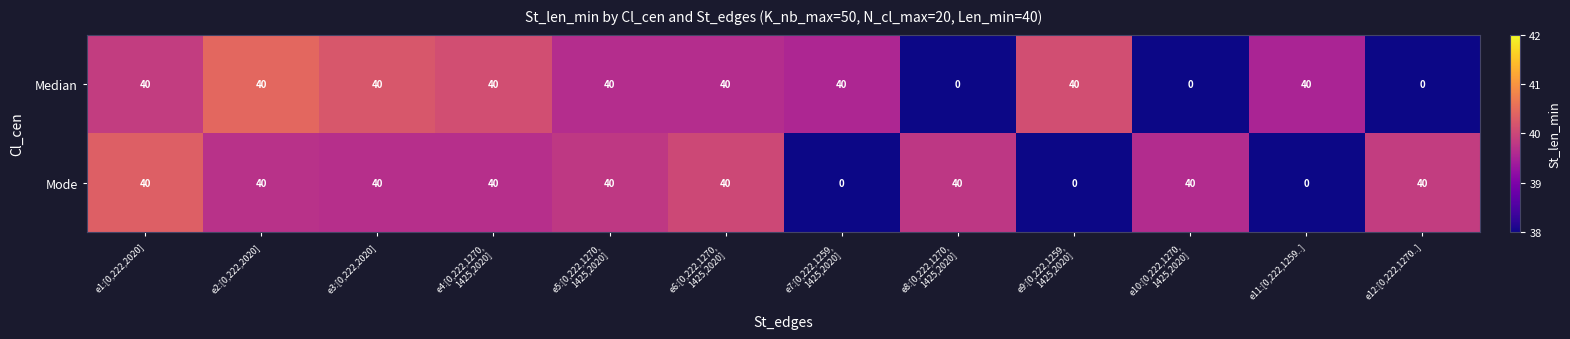

What is the greatest value displayed?

40